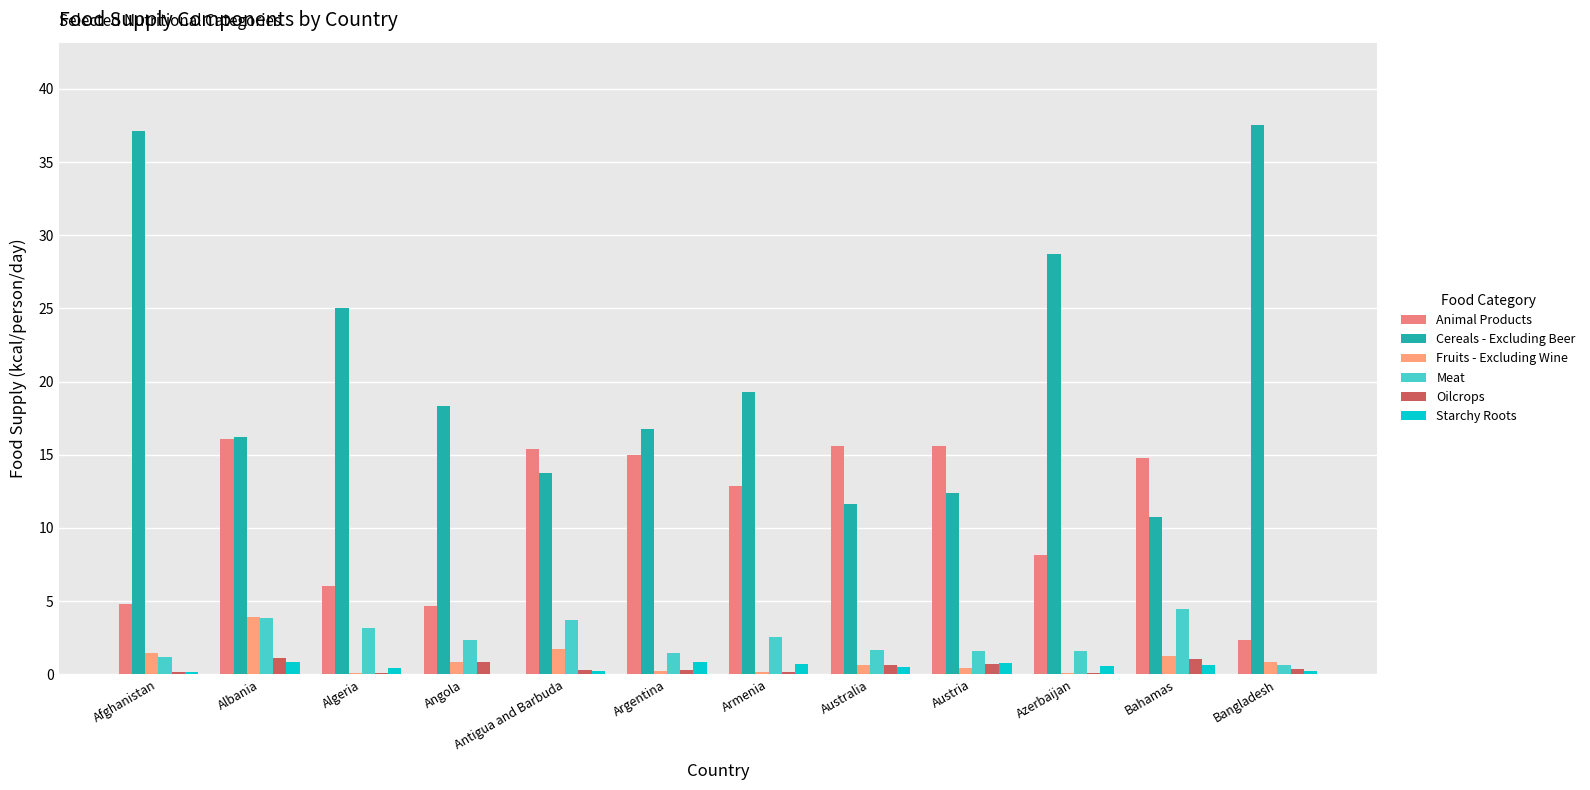

What is the label of the 11th bar from the left?

Bahamas